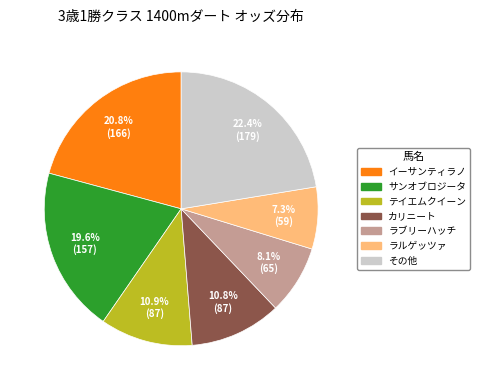

Is there any slice that represents more than half of the pie?

No